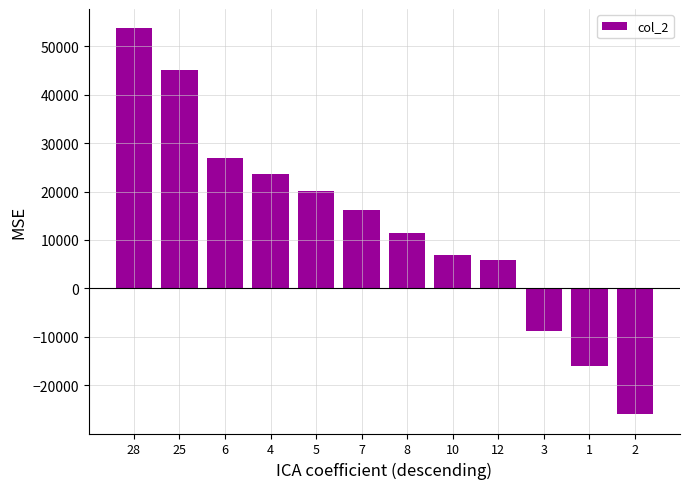

Reading left to right, transcribe all the data shown in this chart.

53722.9	45049.0	26959.5	23616.2	20177.8	16263.7	11375.5	6857.1	5824.2	-8732.7	-16111.1	-26000.0